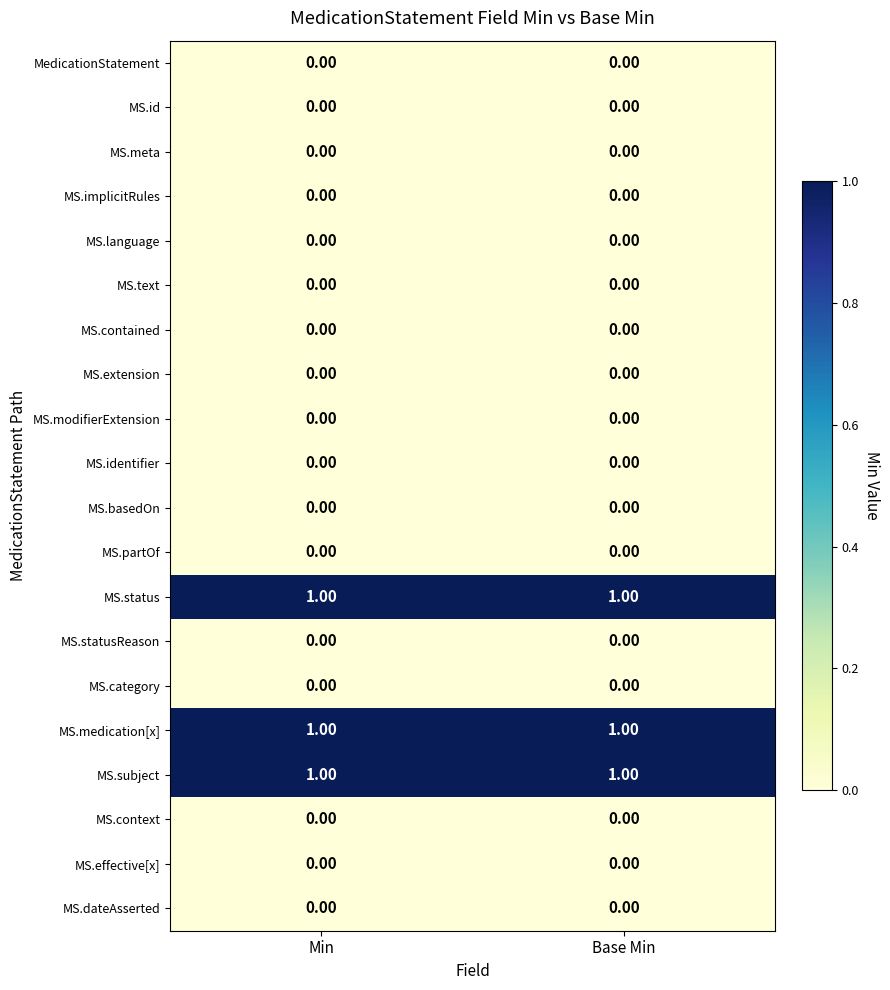

What is the total value across all series at Base Min?

3